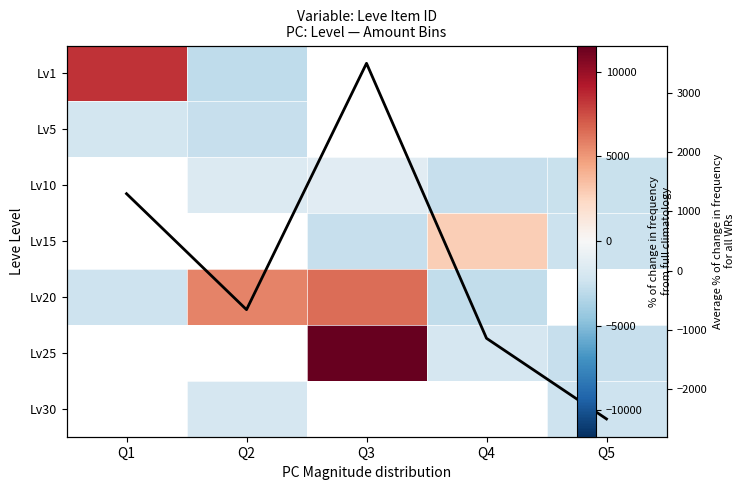

Which category has the highest value across all series?

Q3